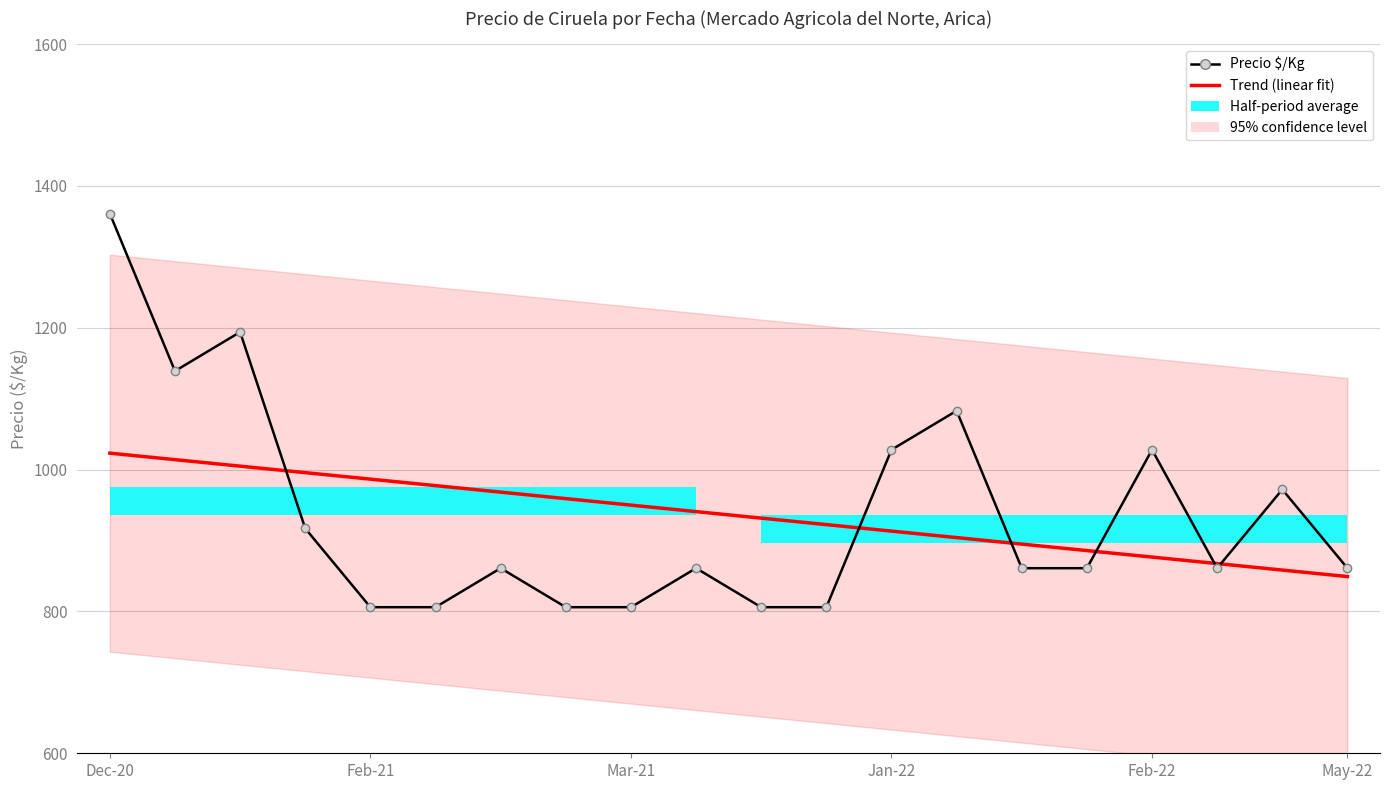

What is the difference between the Precio $/Kg values at 6 and 13?

222.0